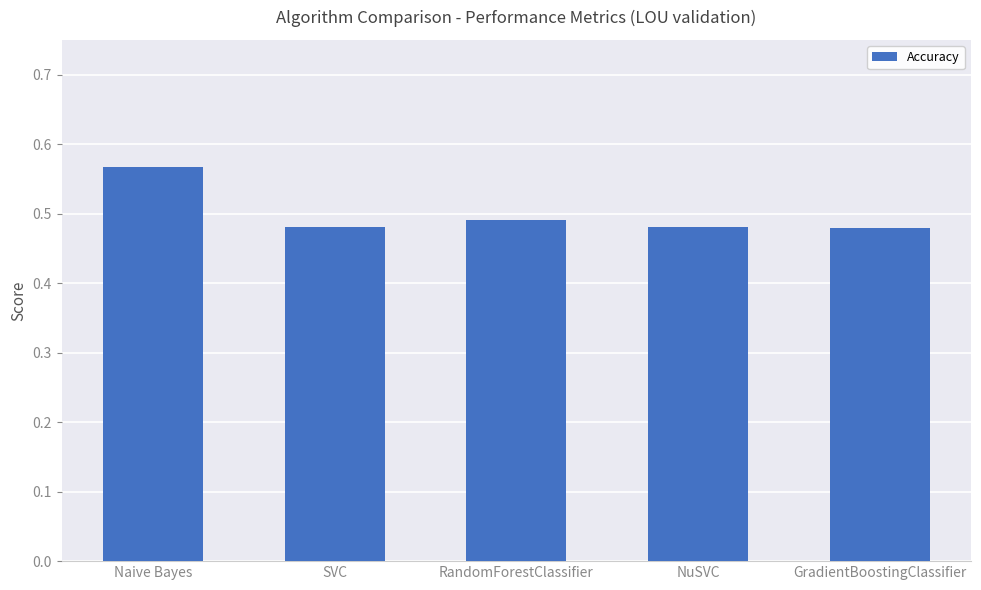

How many values are between 0 and 1?

5